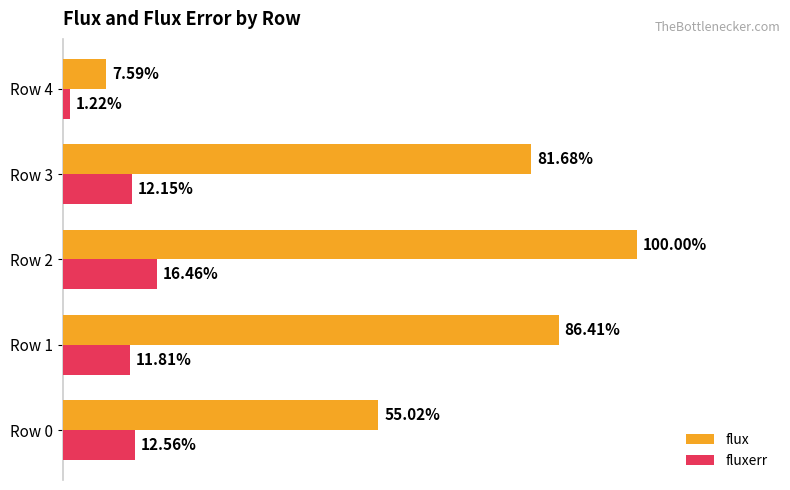

Which series has the largest range (max minus min)?

flux